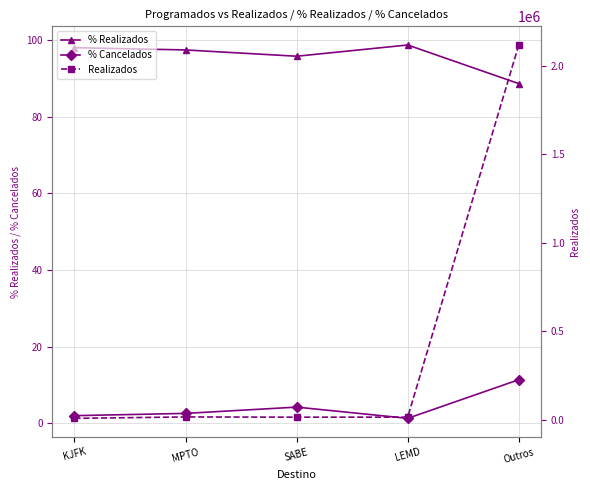

Which label corresponds to the largest value in the chart?

Outros